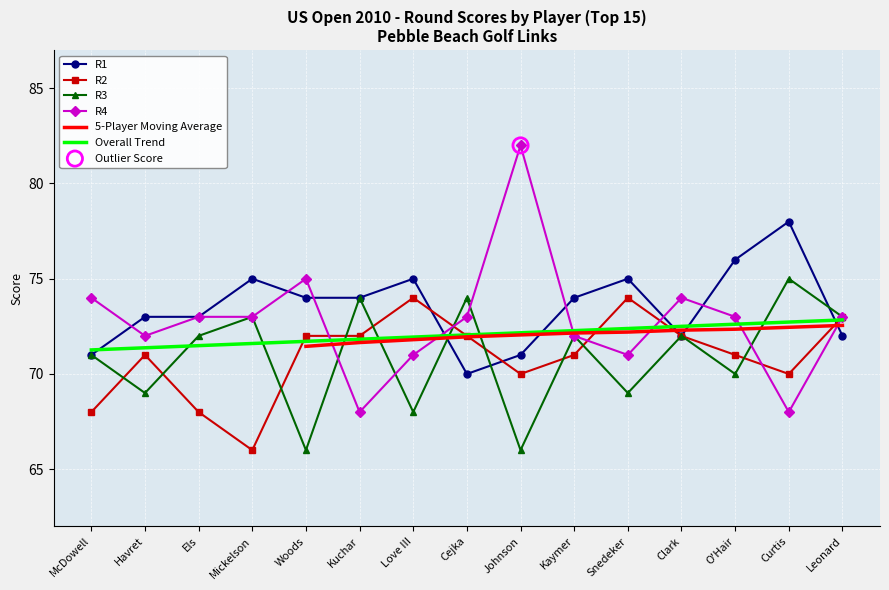

Which series has the largest total across all categories?

R1